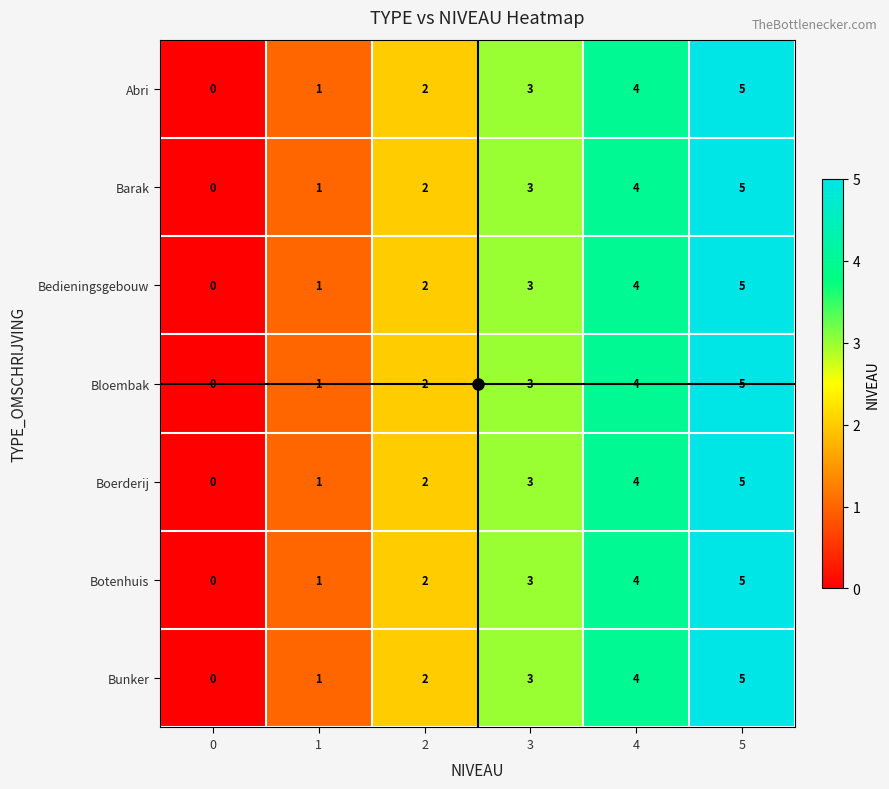

Rank the categories by Barak value from highest to lowest.

5, 4, 3, 2, 1, 0